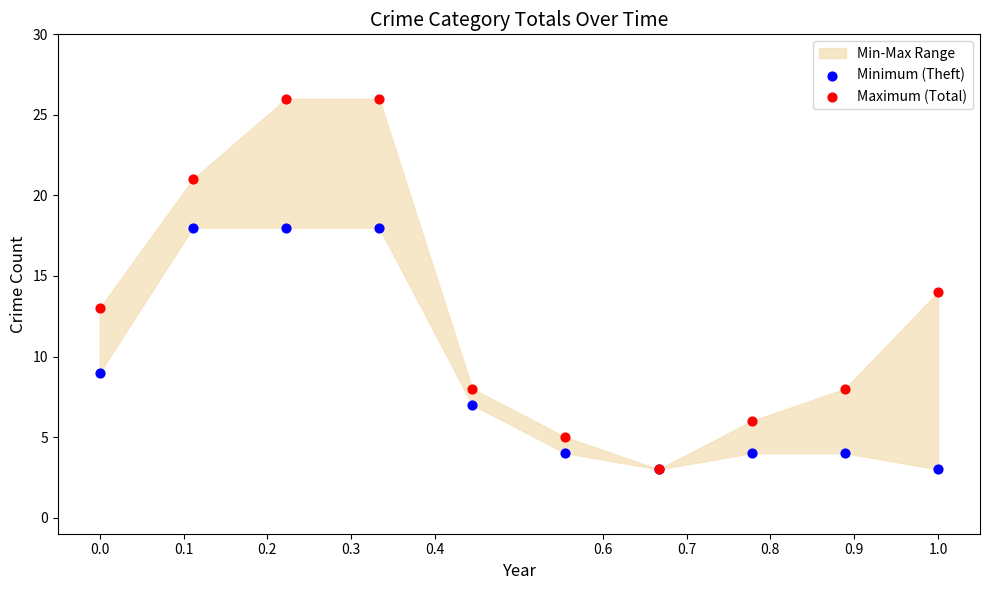

In the Minimum (Theft) series, what Y value is closest to 10?

9